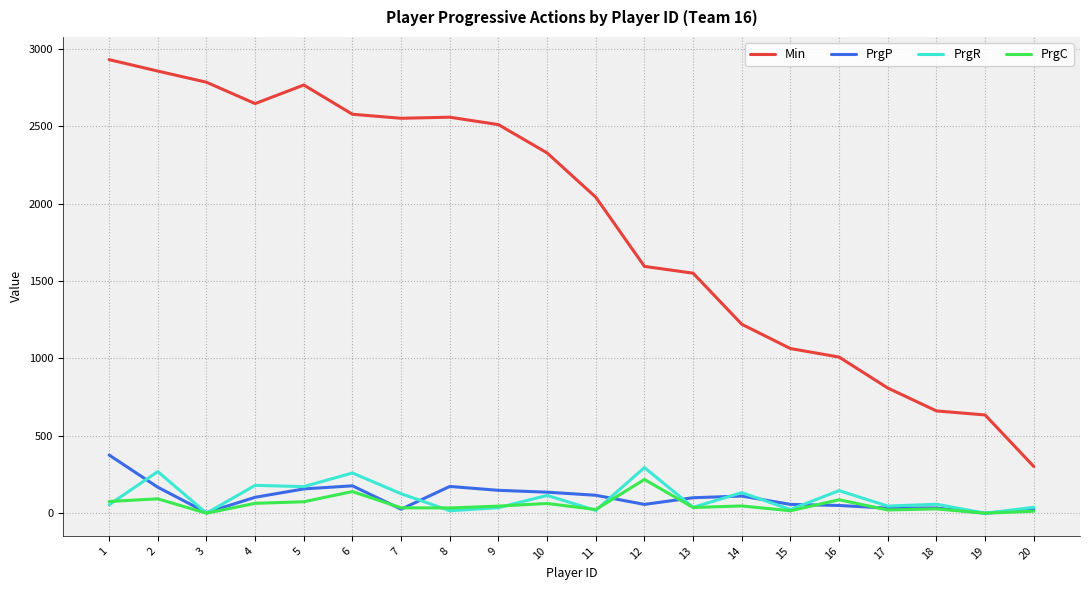

True or false: PrgP and Min cross at least once.

False